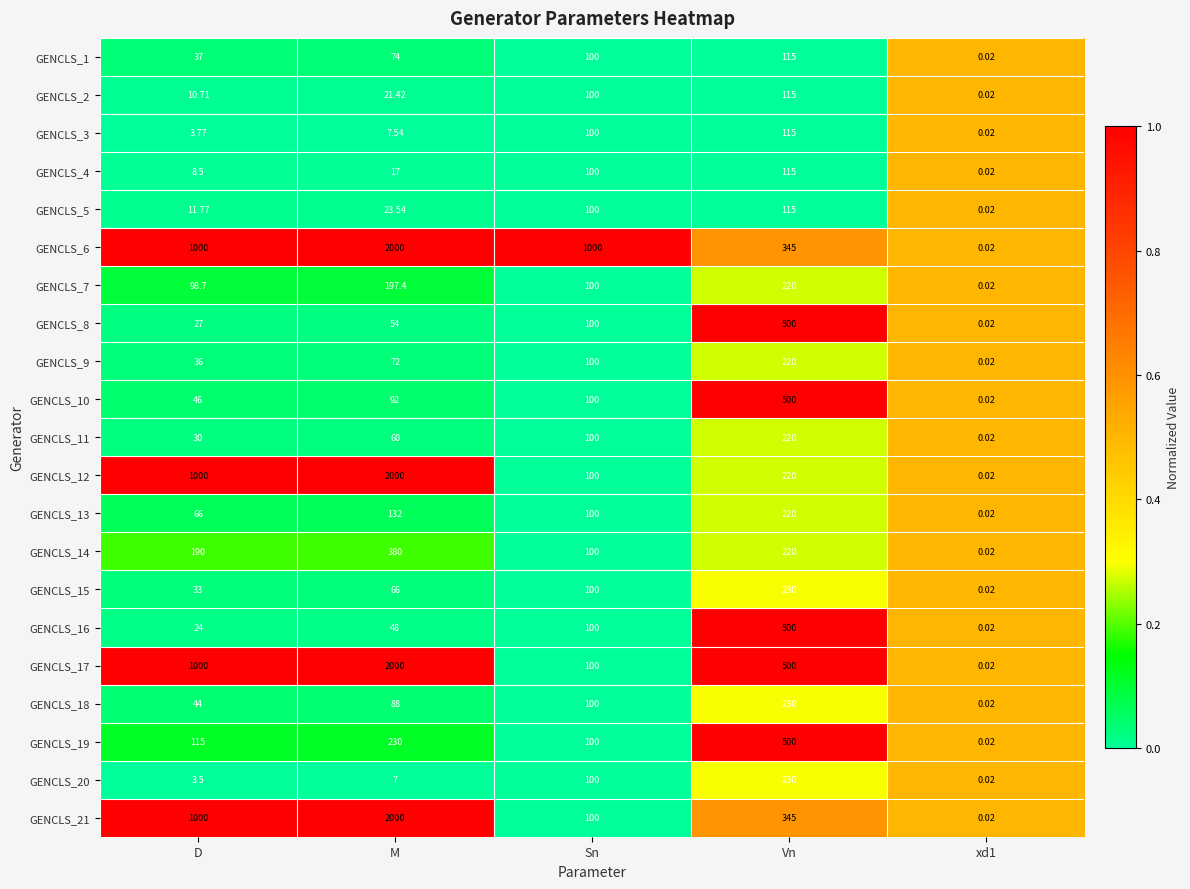

Which category has the highest value across all series?

M